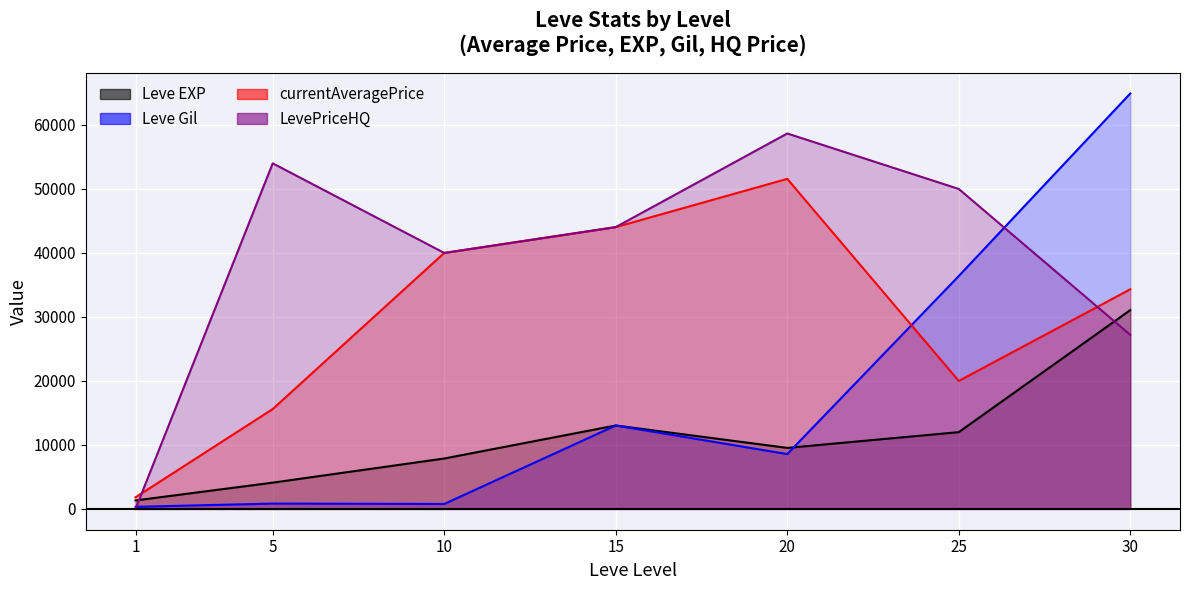

After their last crossing, which series has the higher values: Leve EXP or Leve Gil?

Leve Gil